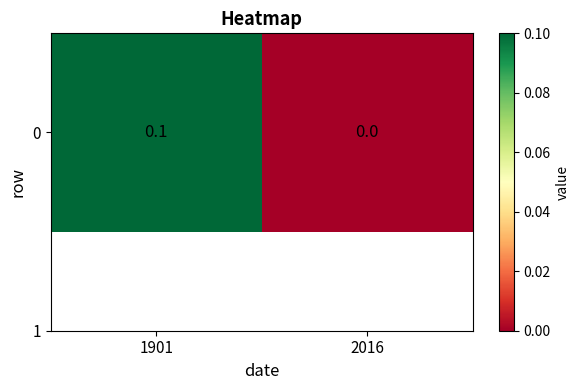

What is the change in value from 1901 to 2016?

-0.1